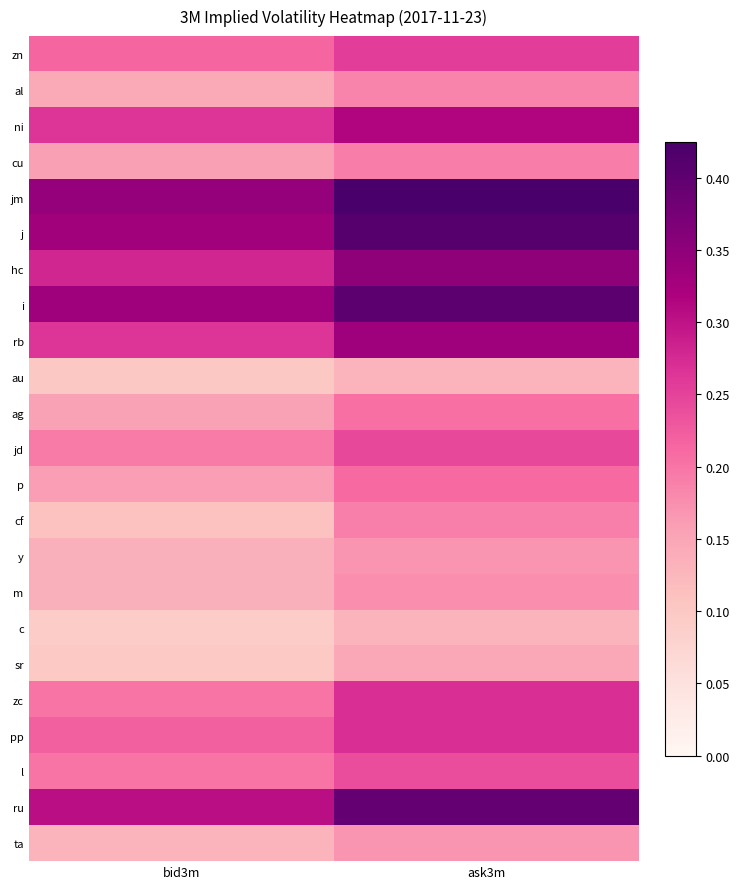

Between ask3m and bid3m, which is larger?

ask3m